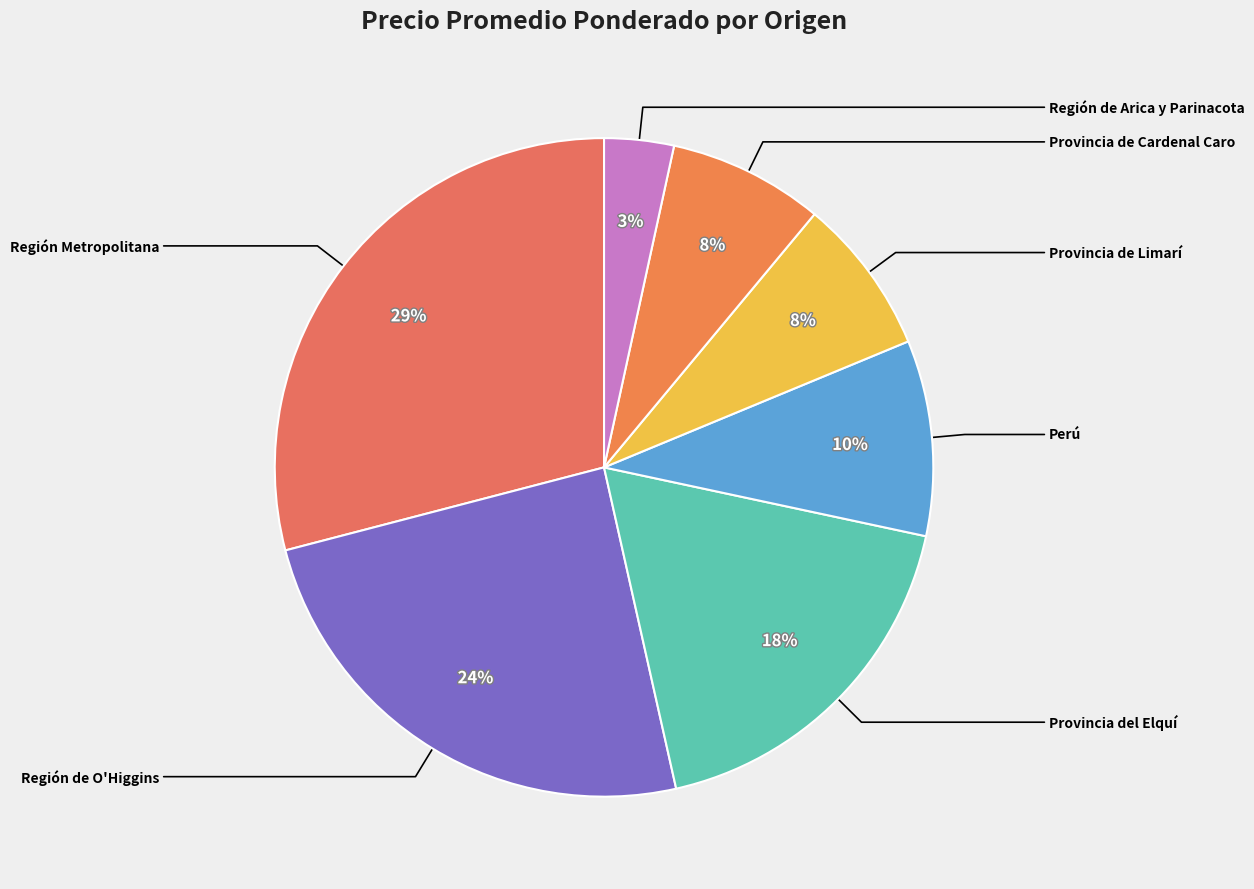

Is there any slice that represents more than half of the pie?

No